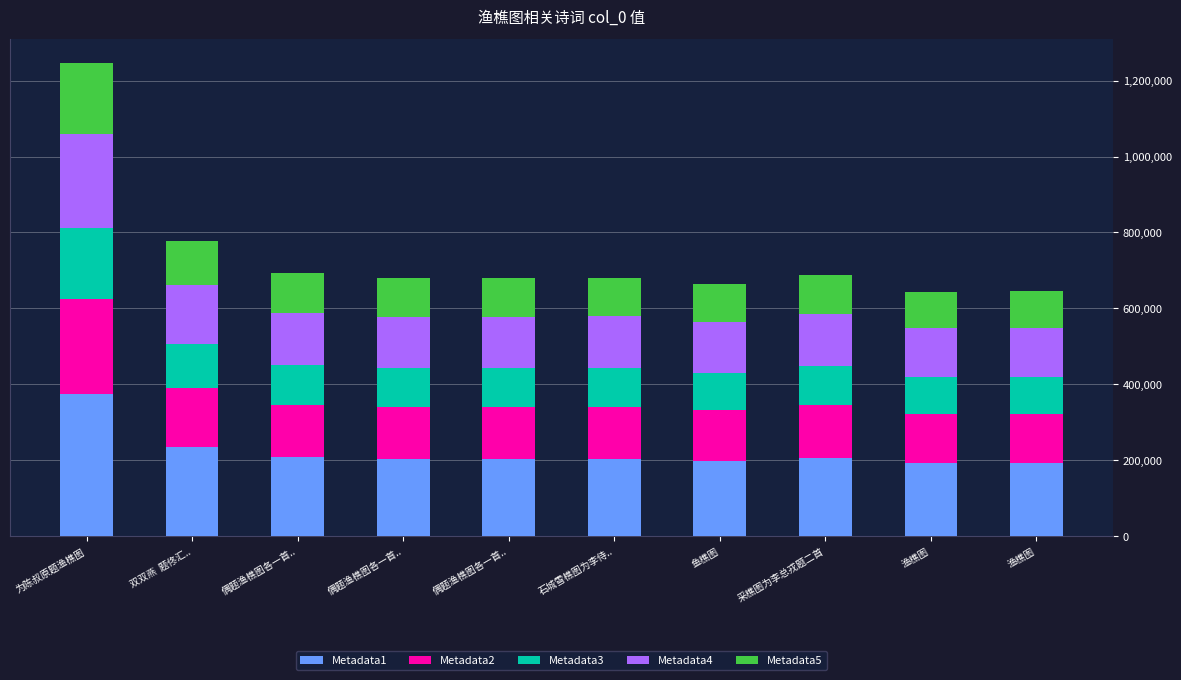

Where is Metadata5 nearest to the value 141908?

双双燕  题佟汇..